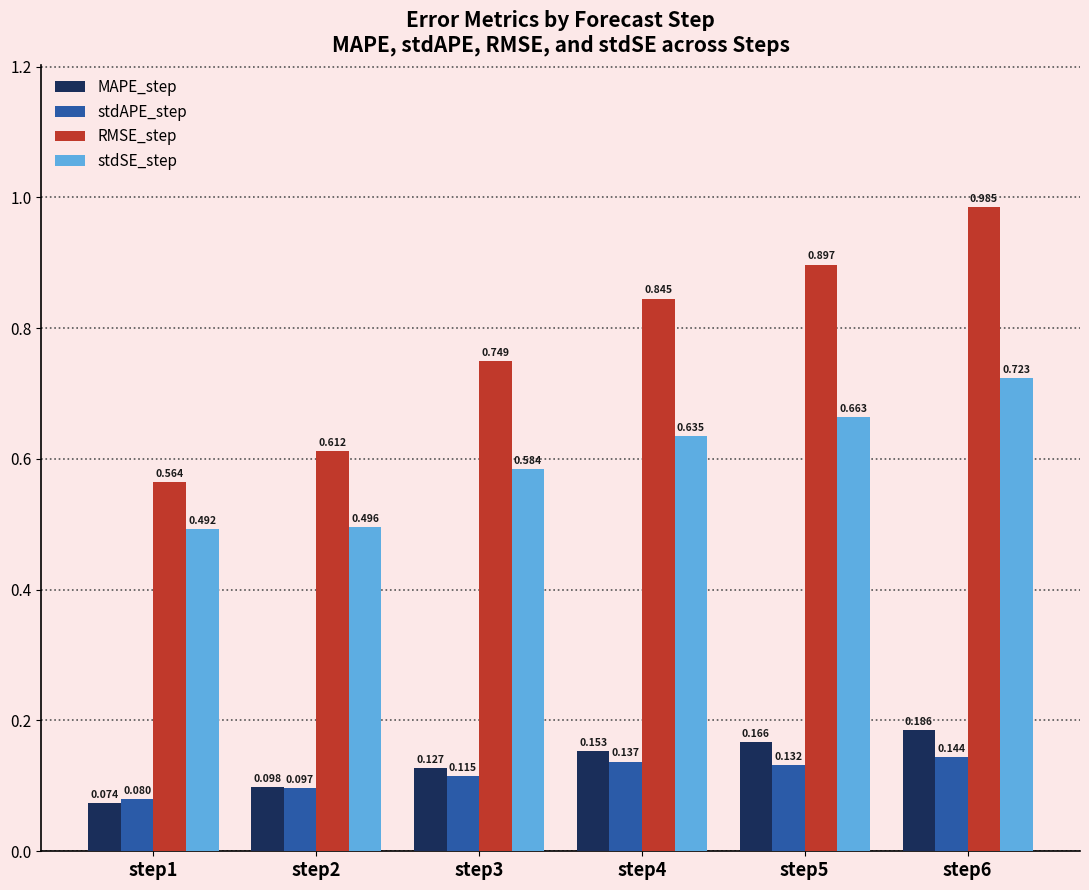

Are the bars horizontal?

No